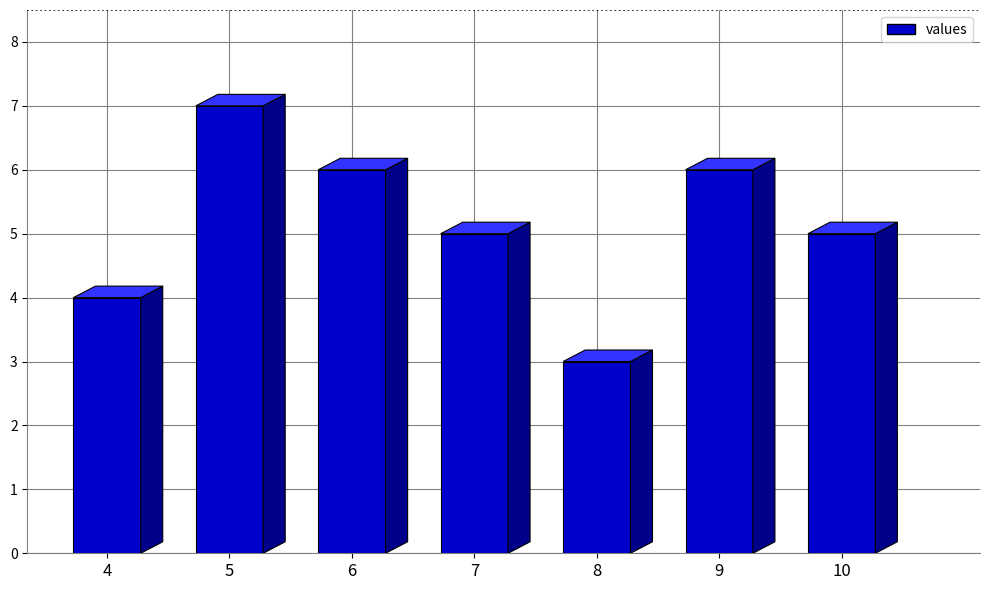

Approximately how many times larger is the value at 5 compared to 8?

2.3